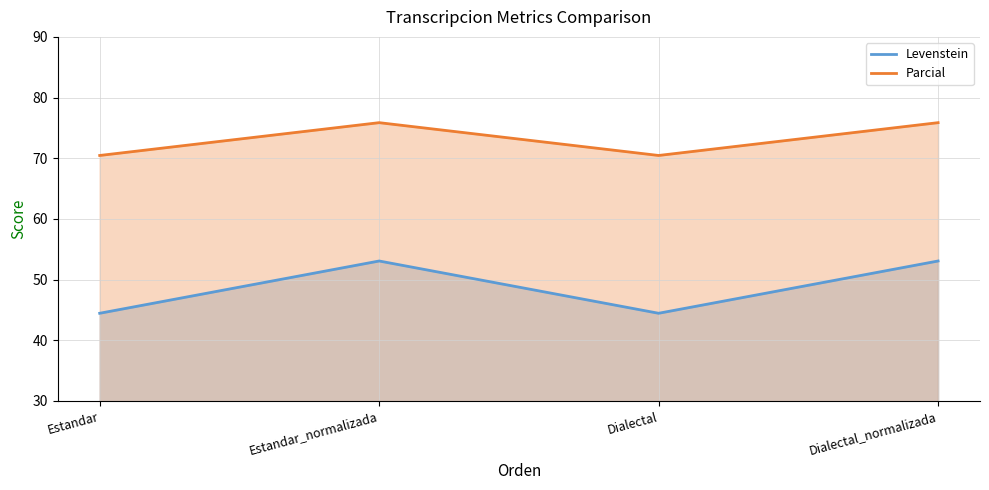

How many lines are shown in the chart?

2